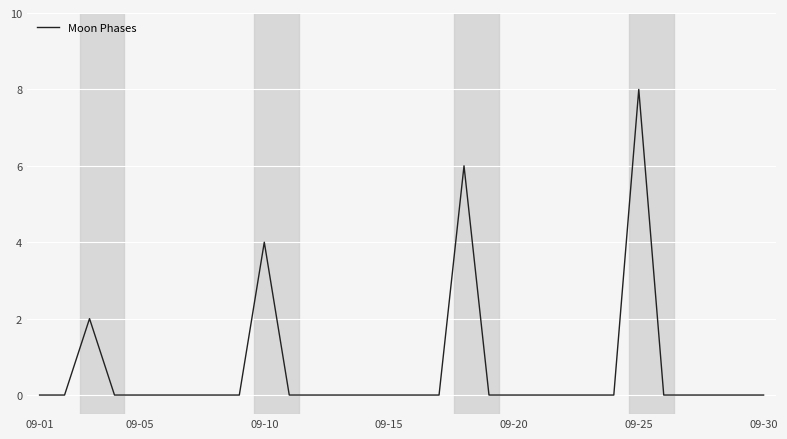

What is the difference between the maximum and minimum values?

8